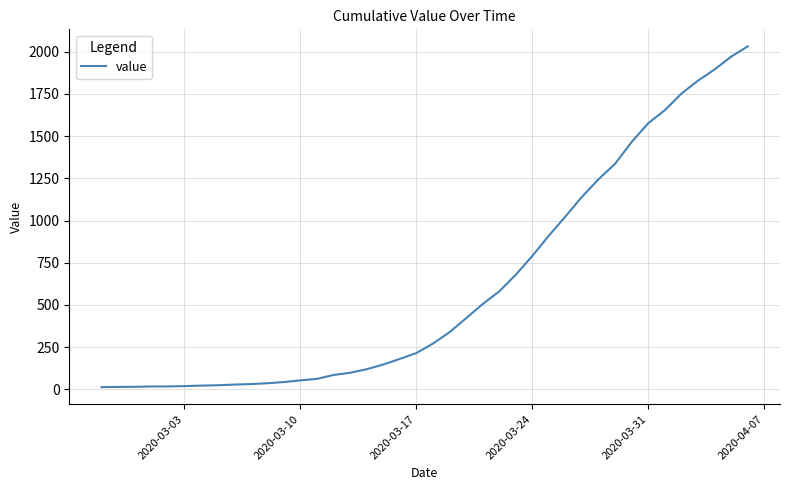

What is the maximum value shown in the chart?

2032